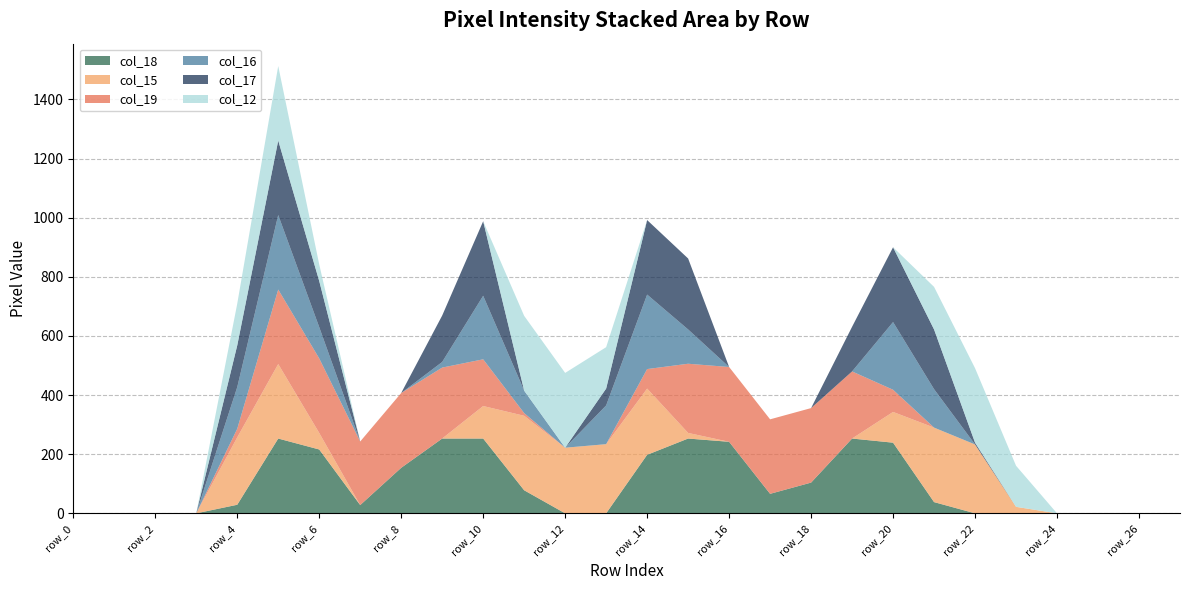

Reading left to right, transcribe all the data shown in this chart.

col_18: 0	0	0	0	29	253	216	28	154	253	253	78	0	0	198	253	242	66	104	253	239	38	0	0	0	0	0	0
col_15: 0	0	0	0	228	252	56	0	0	0	110	252	222	234	224	19	0	0	0	0	104	252	233	22	0	0	0	0
col_19: 0	0	0	0	29	252	252	215	253	240	158	9	0	0	66	234	253	252	252	227	75	0	0	0	0	0	0	0
col_16: 0	0	0	0	141	252	106	0	0	19	215	76	0	131	252	116	0	0	0	0	229	130	0	0	0	0	0	0
col_17: 0	0	0	0	141	252	156	0	0	157	252	0	0	57	252	240	0	0	0	151	253	202	6	0	0	0	0	0
col_12: 0	0	0	0	141	252	56	0	0	0	0	253	253	140	0	0	0	0	0	0	0	144	252	139	0	0	0	0